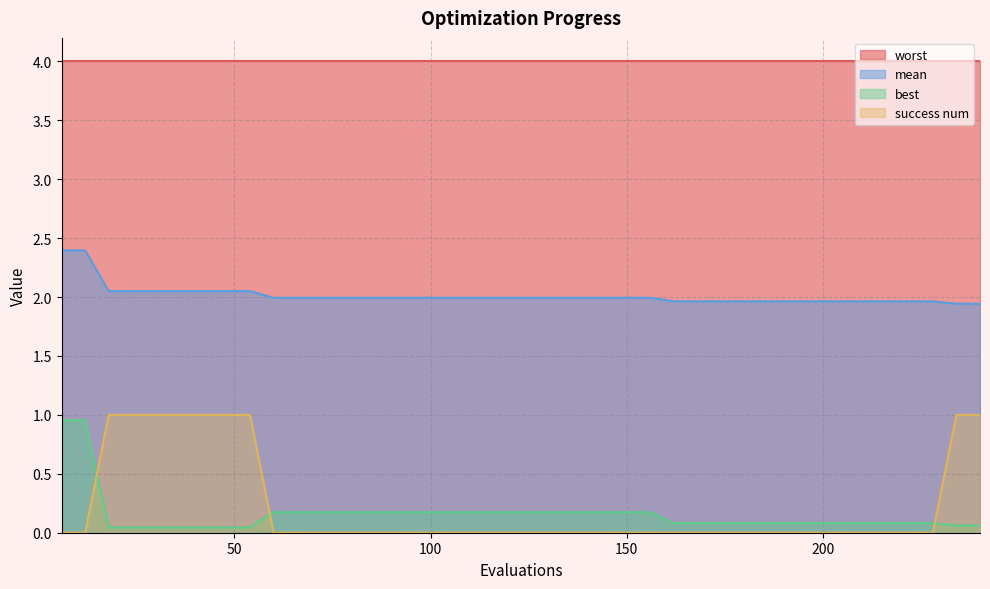

What is the value of the best point at the 2nd from the left?

1.0